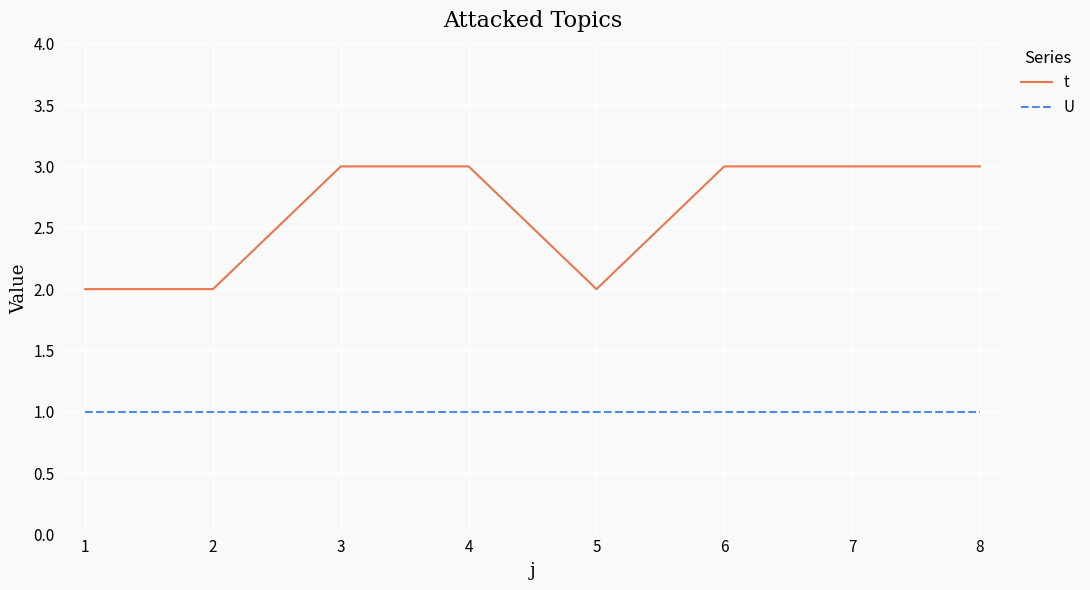

The U series shows 0 at 1. True or false?

False